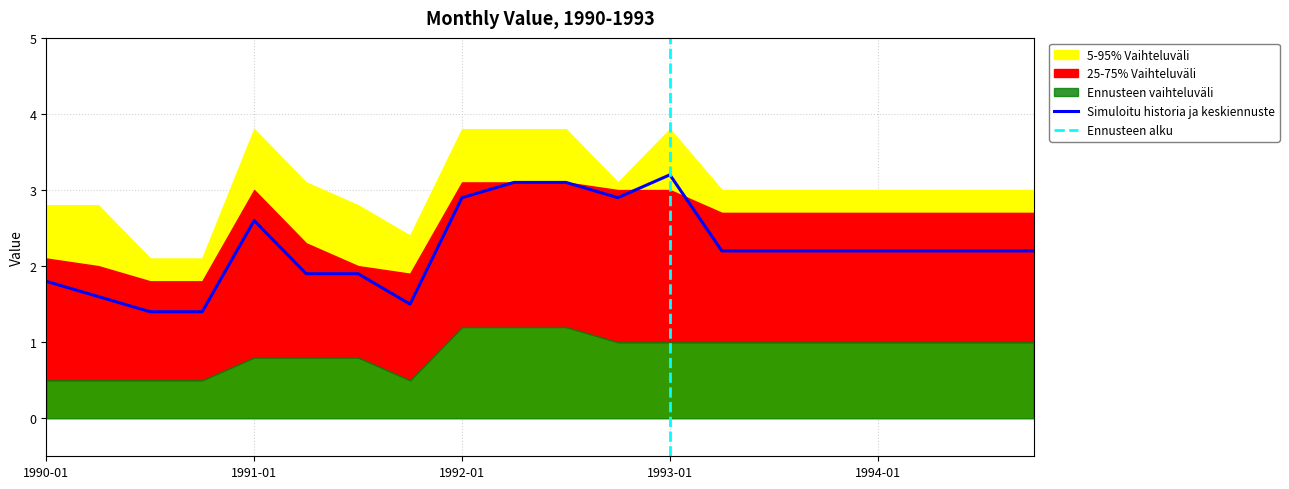

True or false: mid_lower has more than 0 interior local peaks.

False